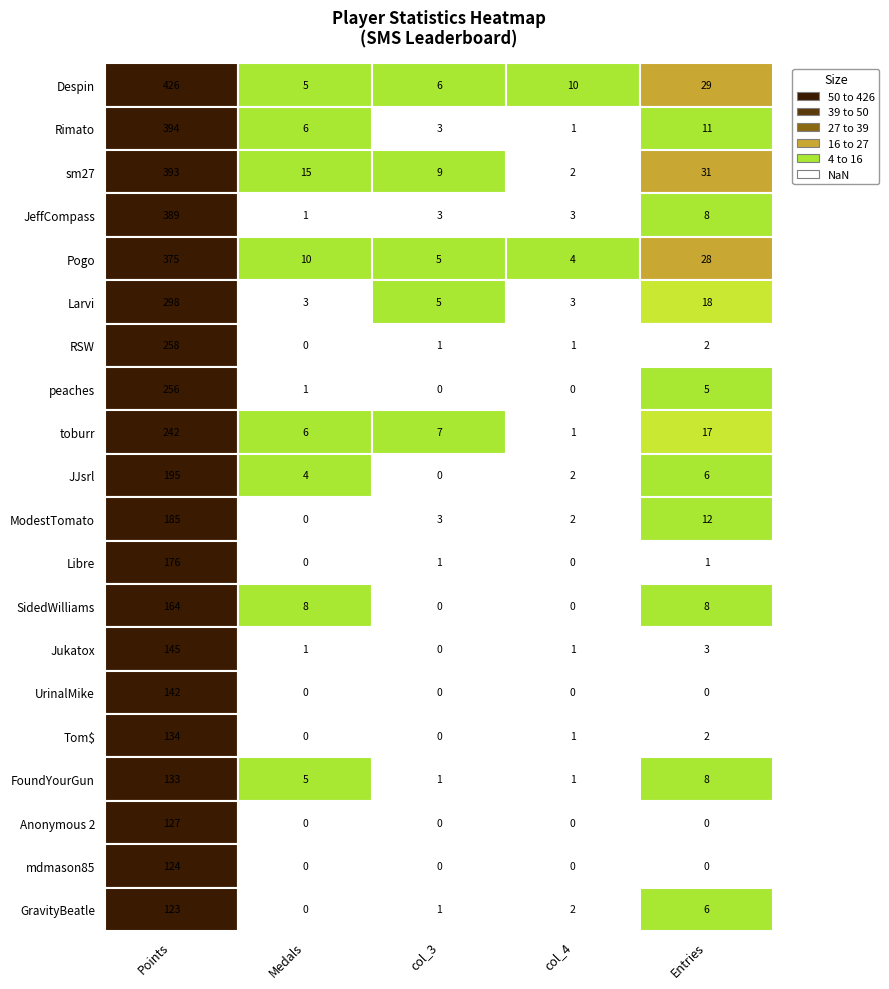

What is the difference between the second highest and minimum values in the peaches series?

5